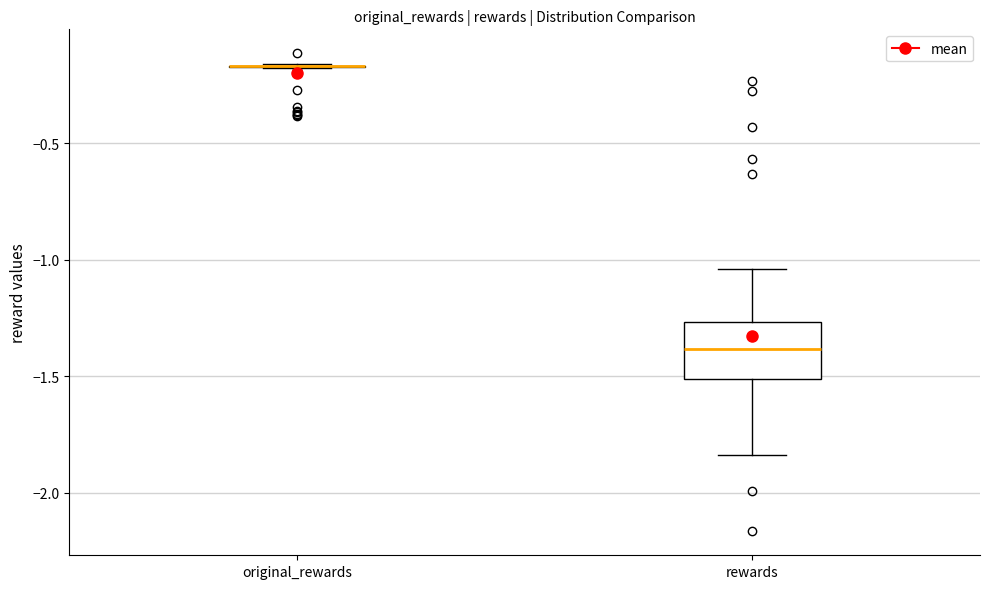

Reading left to right, transcribe this box plot: for each box, give where its median line is, the range the box spans, and where its two whiskers end, as read against the y-axis. The values are not printed on the chart, so give them approximately, as read against the axis.

original_rewards: box collapsed to a line at -0.15, whiskers -0.20 to -0.15
rewards: median -1.40, box -1.50 to -1.25, whiskers -1.85 to -1.05